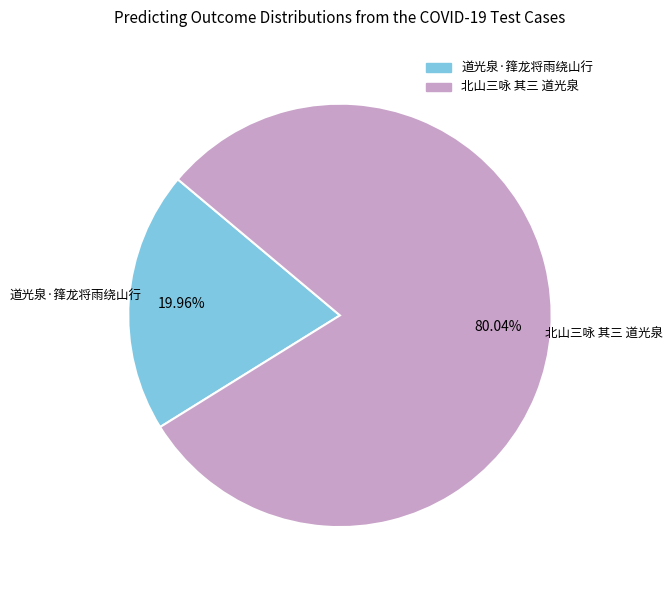

Is it true that 北山三咏 其三 道光泉 is 80% of the pie?

True